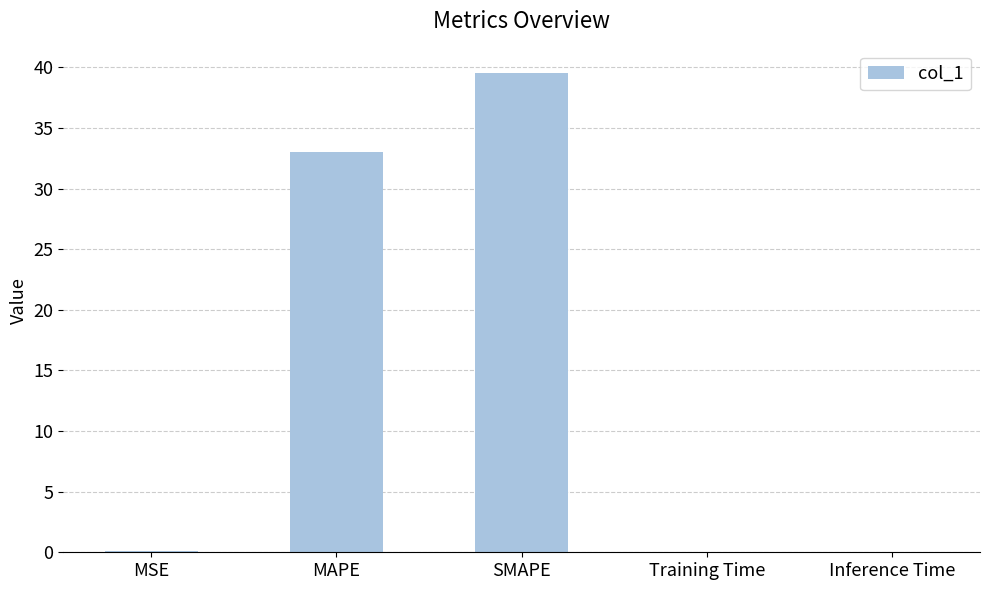

What is the change in value from MAPE to Training Time?

-33.0